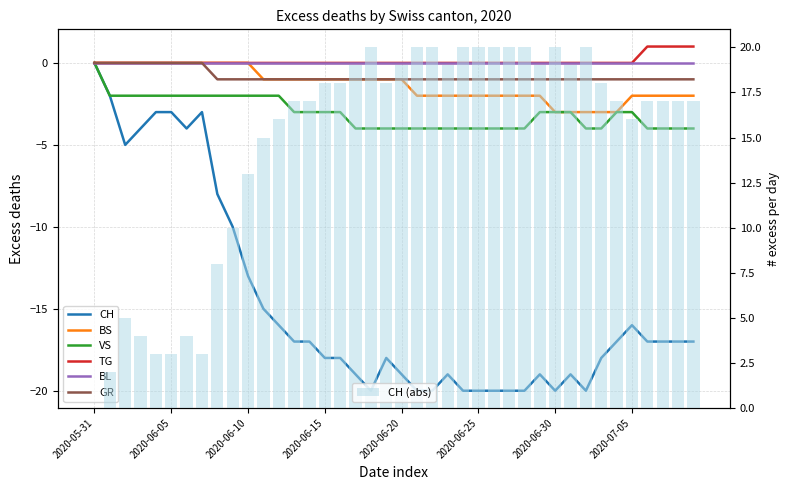

Where is VS nearest to the value -2?

2020-06-01